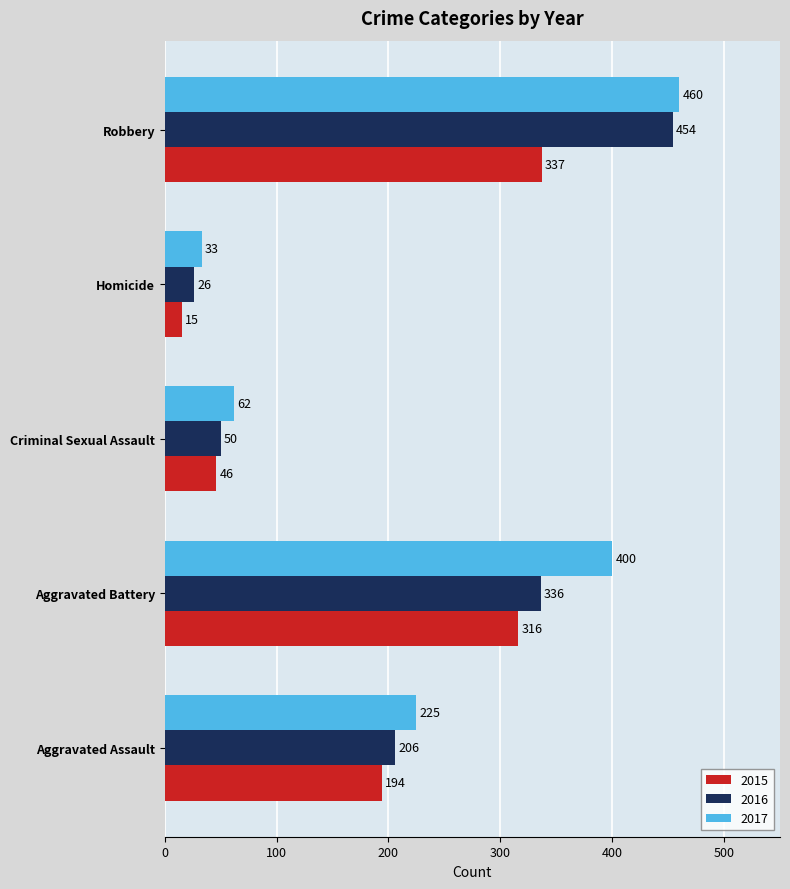

What is the minimum value for 2015?

15